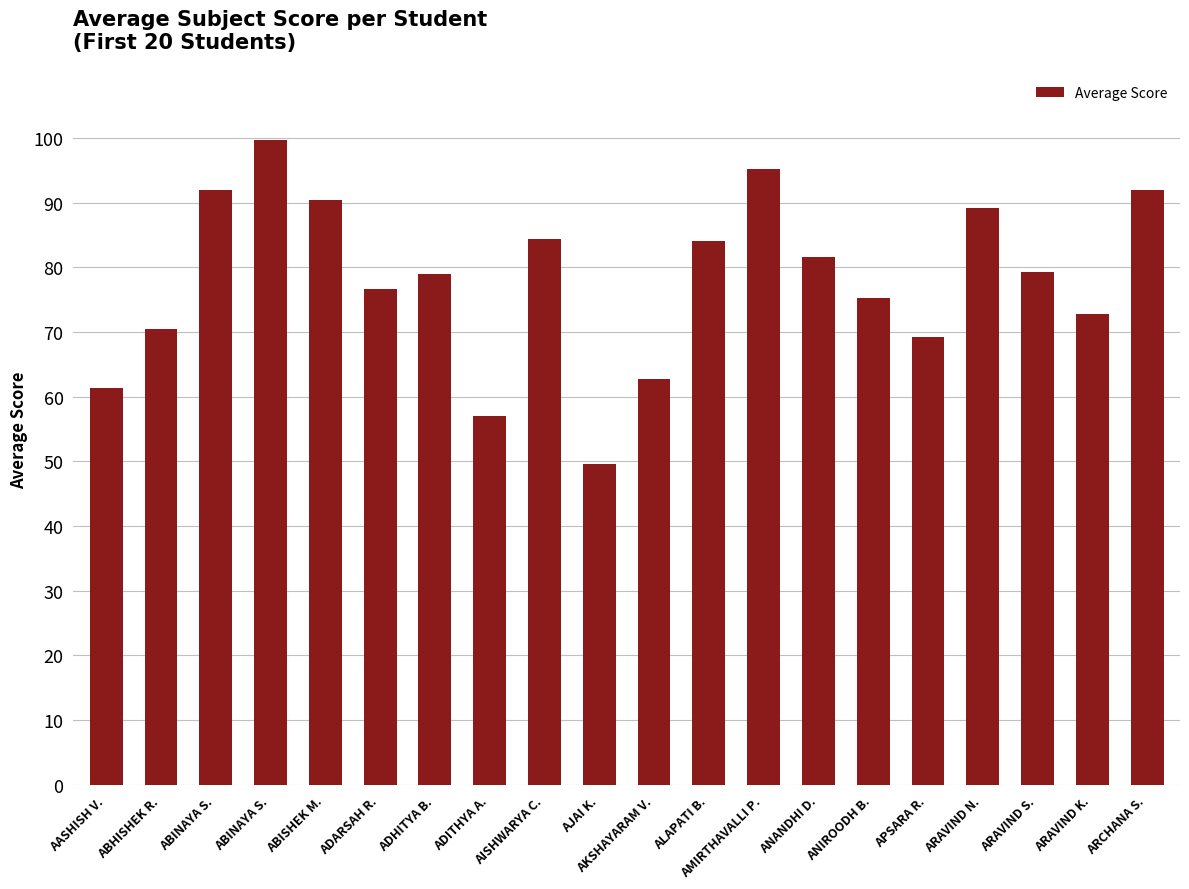

How many data points does each series have?

20